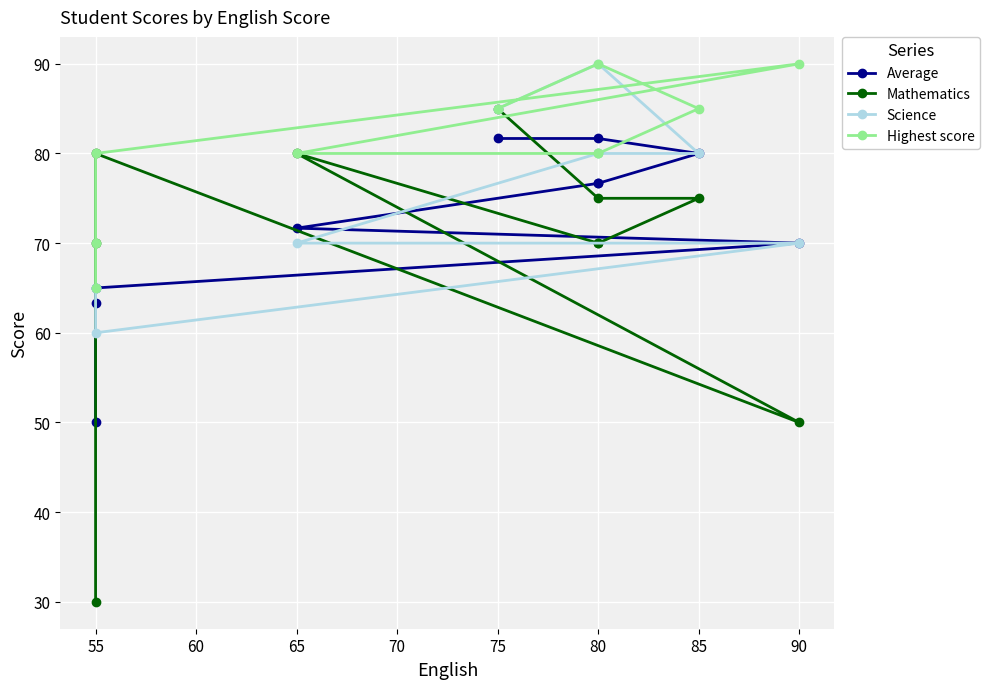

True or false: Average has more than 0 points higher than both neighbors.

False